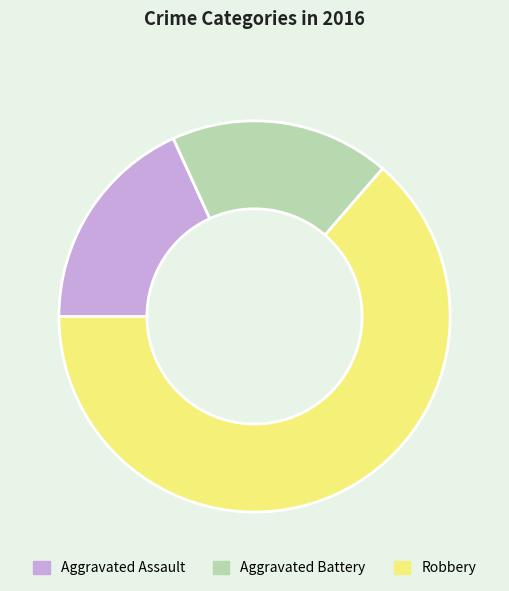

Which slice is the largest?

Robbery